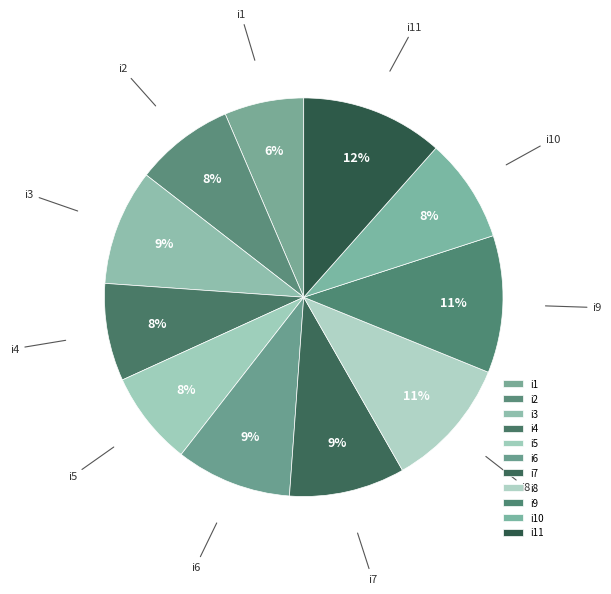

What percentage is NOT represented by i3?

90.6%